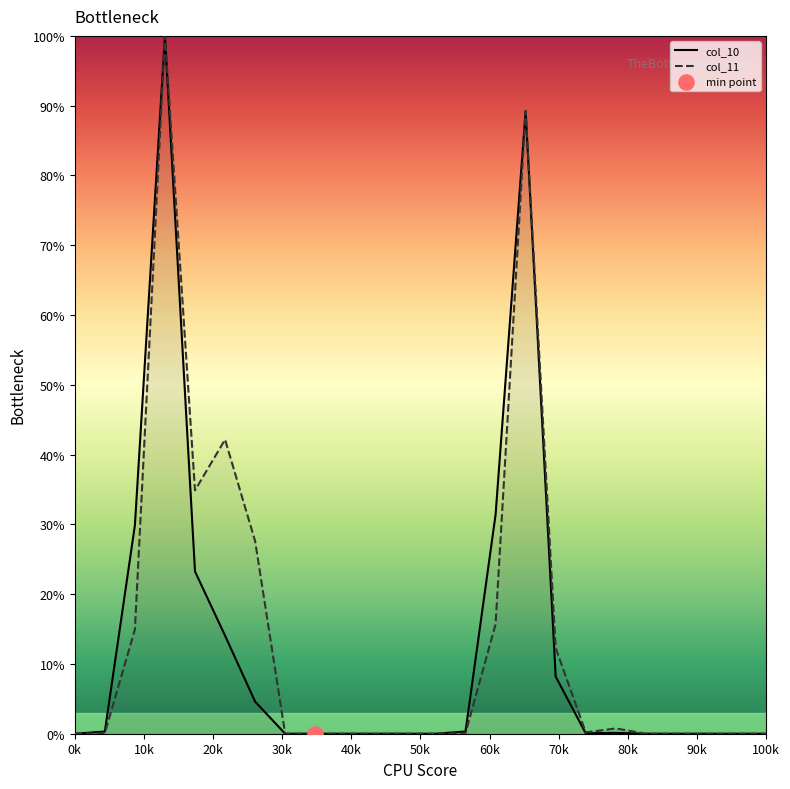

What are all the series names shown in the legend?

col_11, col_10